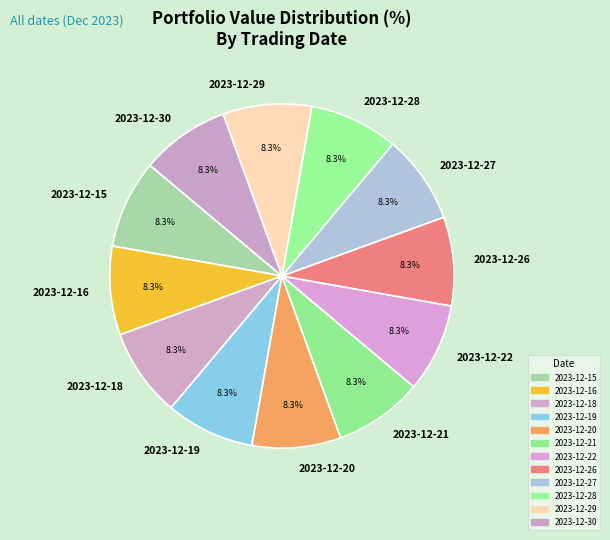

True or false: 2023-12-16 accounts for 21% of the total.

False